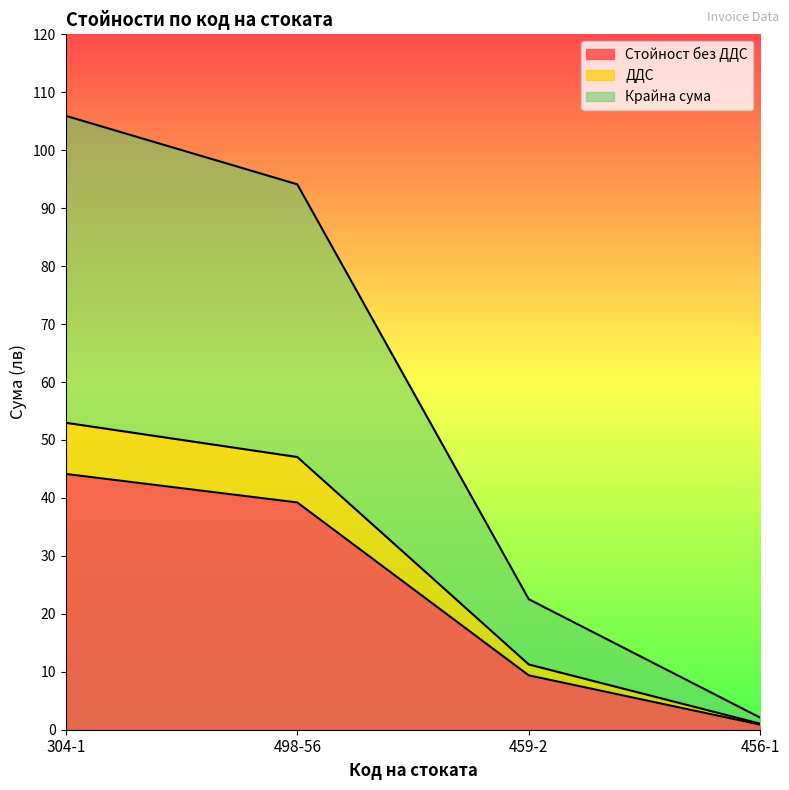

Reading left to right, transcribe all the data shown in this chart.

Стойност без ДДС: 44.1	39.2	9.4	0.9
ДДС: 53.0	47.1	11.3	1.0
Крайна сума: 105.9	94.1	22.5	2.1